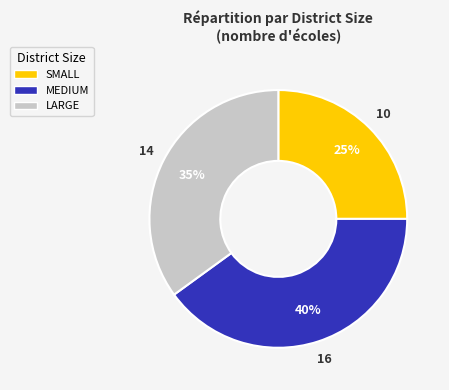

To the nearest percent, what is the average slice percentage?

33%